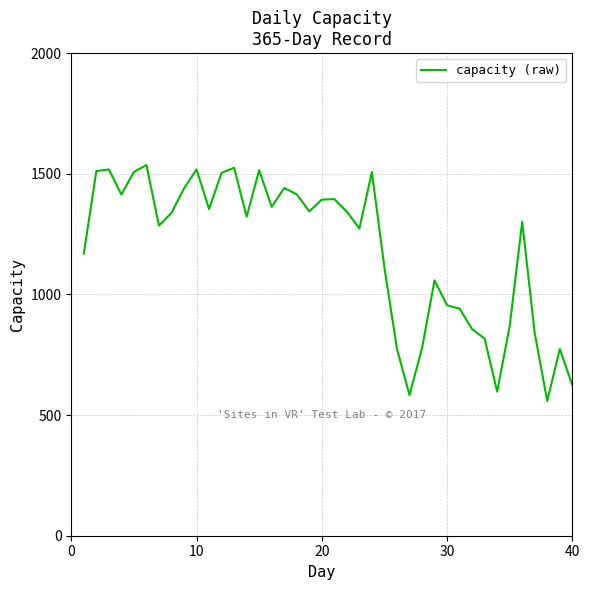

What is the minimum value shown in the chart?

558